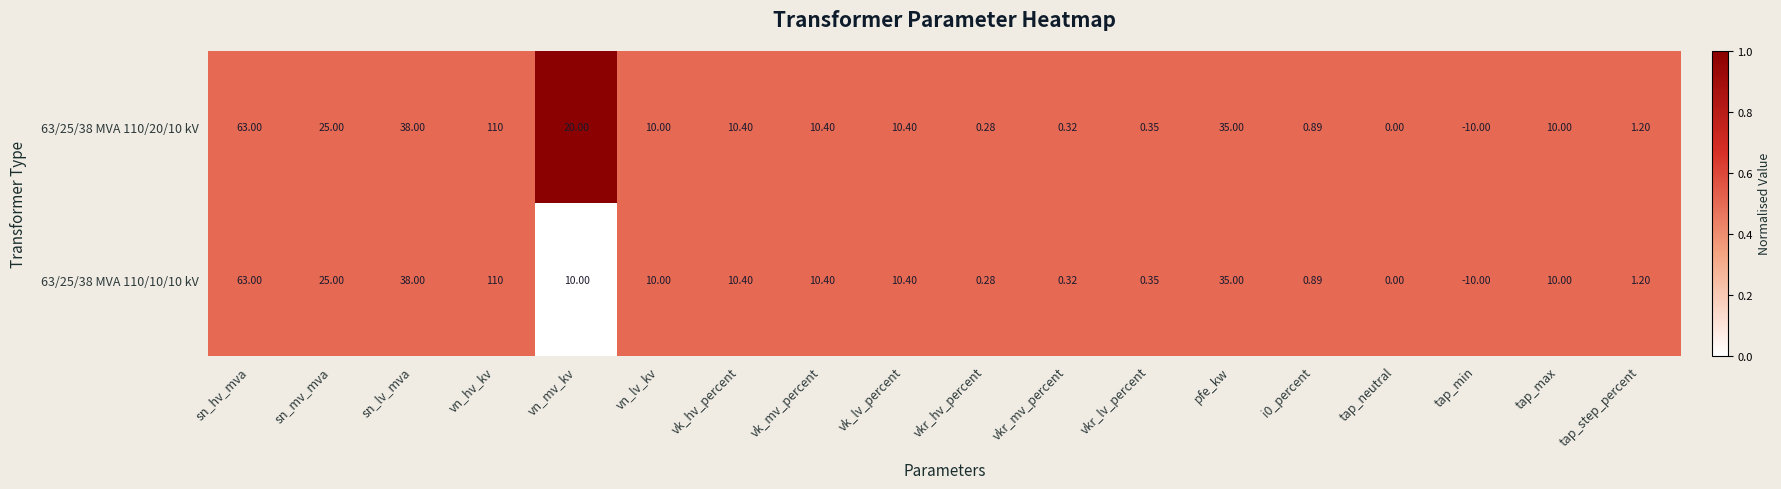

Which category has the highest value in the 63/25/38 MVA 110/10/10 kV series?

vn_hv_kv